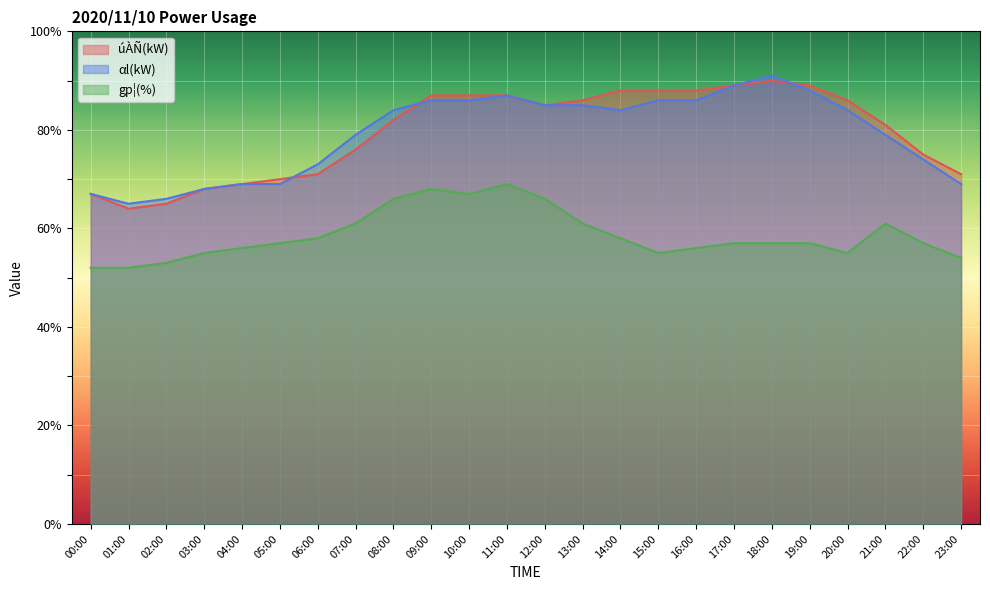

Reading right to left, transcribe all the data shown in this chart.

úÀÑ(kW): 23:00=71	22:00=75	21:00=81	20:00=86	19:00=89	18:00=90	17:00=89	16:00=88	15:00=88	14:00=88	13:00=86	12:00=85	11:00=87	10:00=87	09:00=87	08:00=82	07:00=76	06:00=71	05:00=70	04:00=69	03:00=68	02:00=65	01:00=64	00:00=67
αl(kW): 23:00=69	22:00=74	21:00=79	20:00=84	19:00=88	18:00=91	17:00=89	16:00=86	15:00=86	14:00=84	13:00=85	12:00=85	11:00=87	10:00=86	09:00=86	08:00=84	07:00=79	06:00=73	05:00=69	04:00=69	03:00=68	02:00=66	01:00=65	00:00=67
gp¦(%): 23:00=54	22:00=57	21:00=61	20:00=55	19:00=57	18:00=57	17:00=57	16:00=56	15:00=55	14:00=58	13:00=61	12:00=66	11:00=69	10:00=67	09:00=68	08:00=66	07:00=61	06:00=58	05:00=57	04:00=56	03:00=55	02:00=53	01:00=52	00:00=52